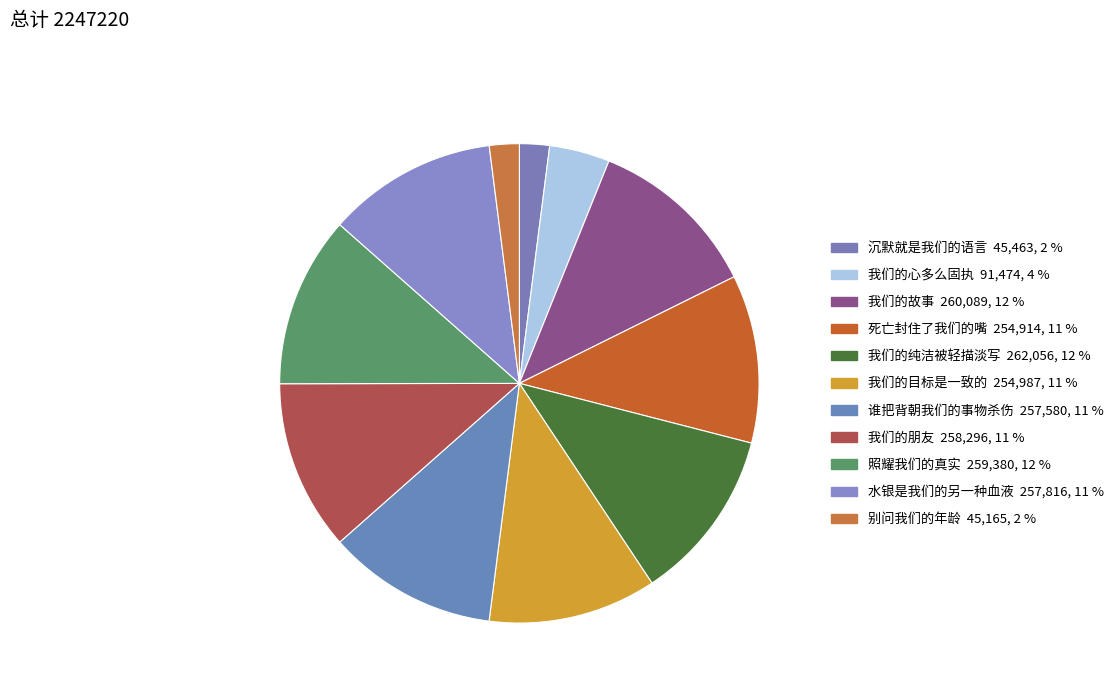

How many segments does this pie chart have?

11